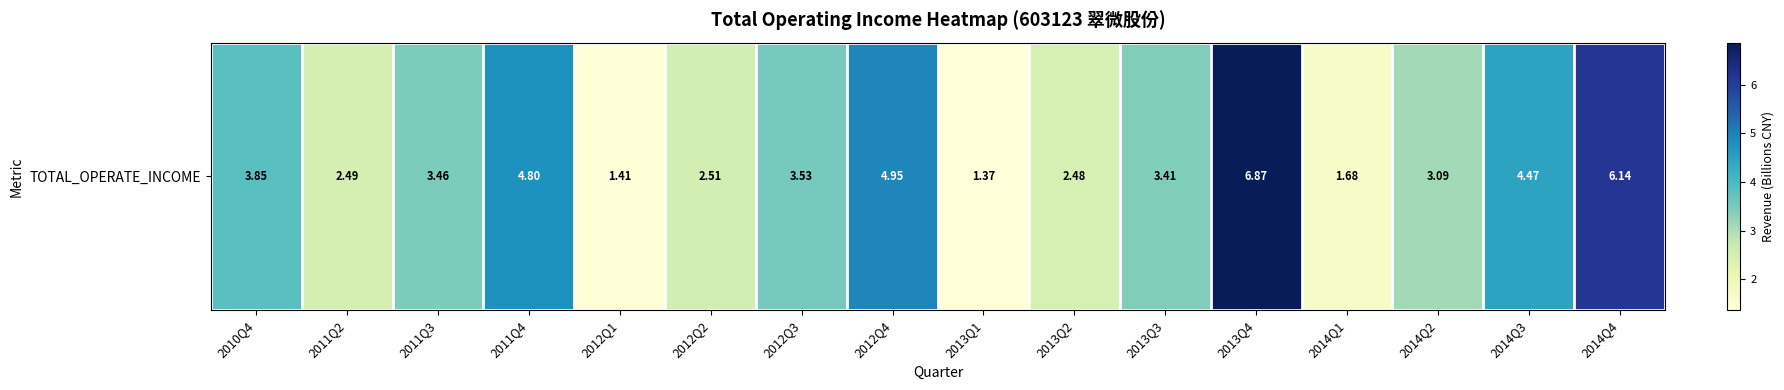

What is the difference between the second highest and second lowest values?

4.7